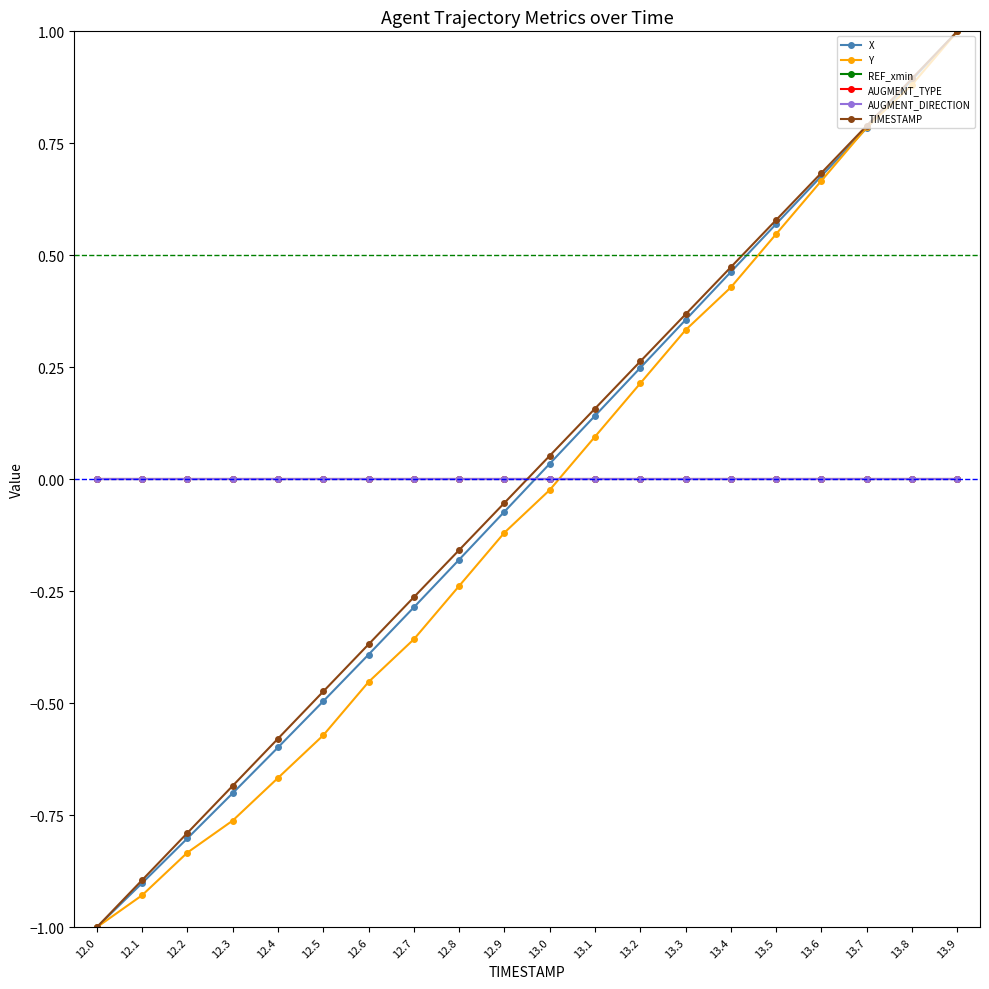

How many lines are shown in the chart?

6